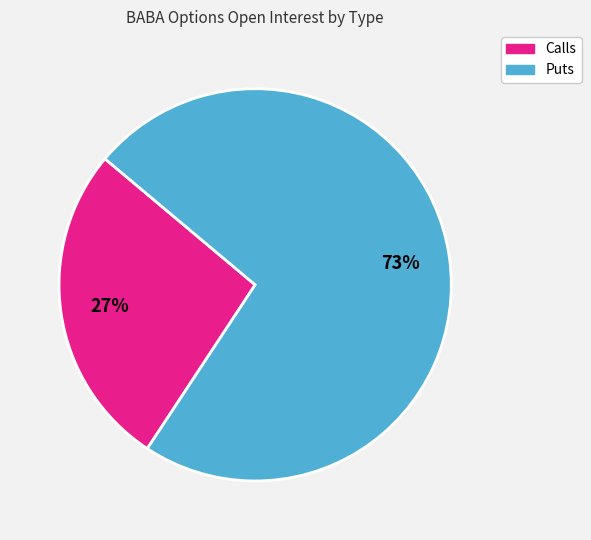

Which has a higher value, Calls or Puts?

Puts